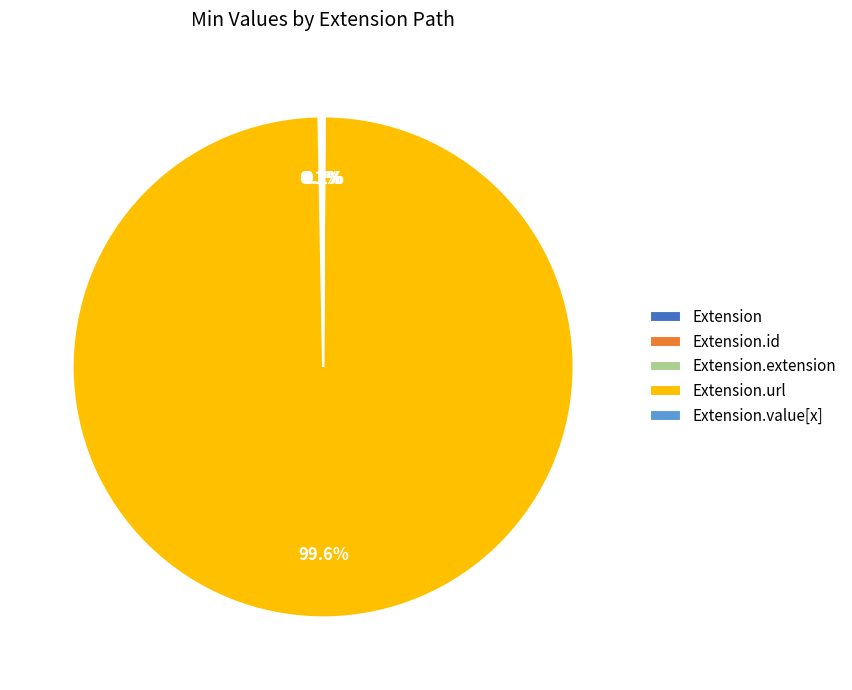

Is there a majority slice in this chart?

Yes